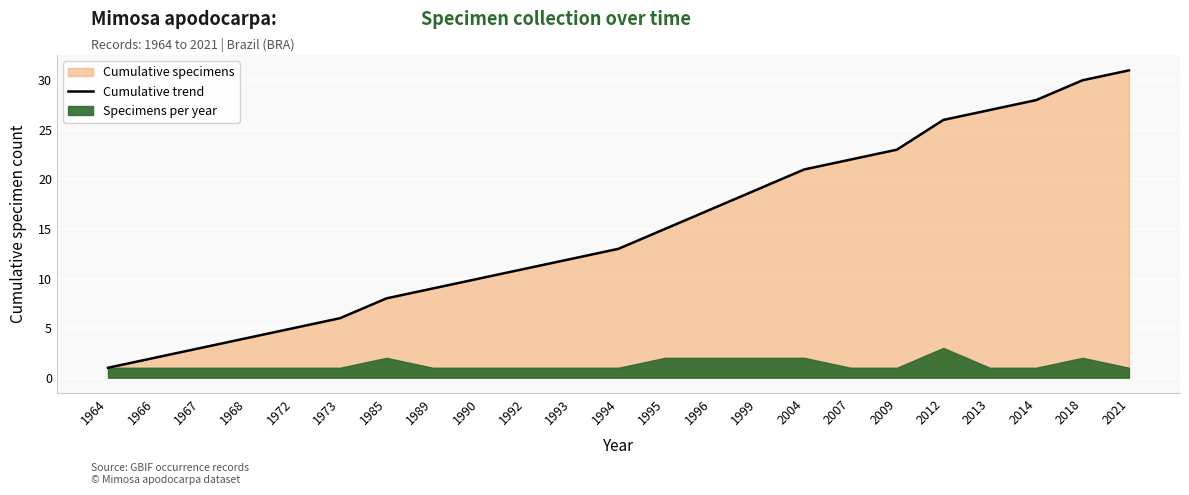

What is the greatest value displayed?

31